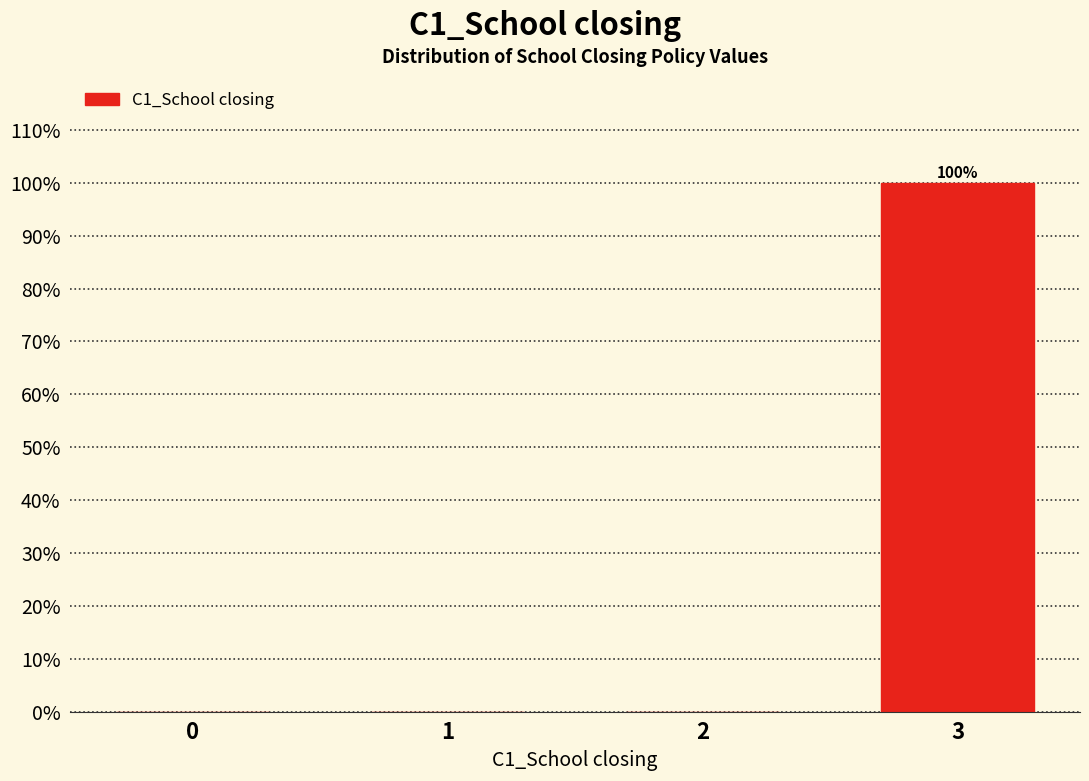

Reading left to right, extract all data points from this chart.

0=0	1=0	2=0	3=100